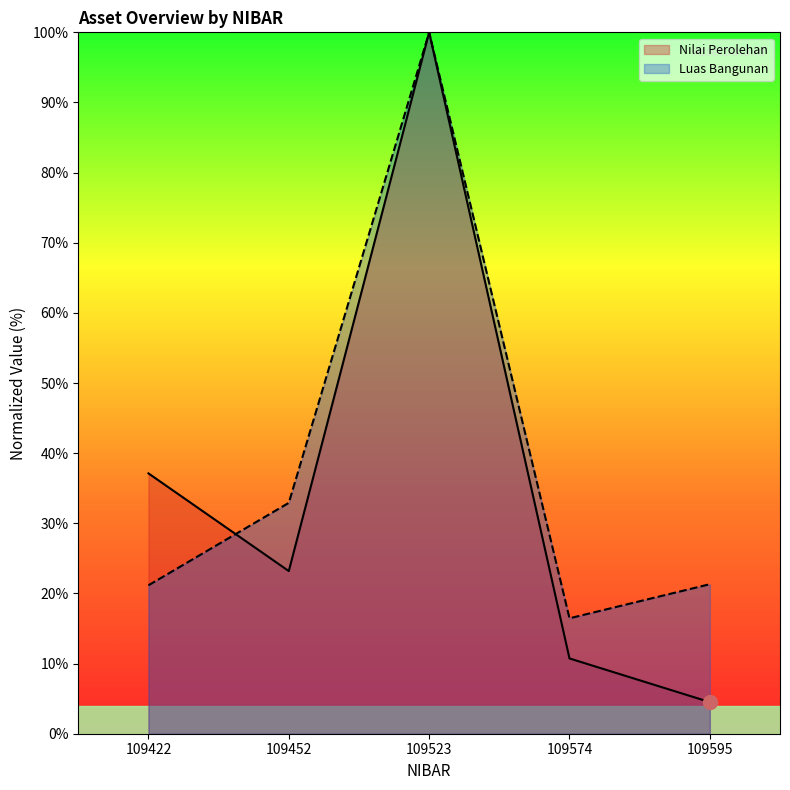

What is the spread (max minus min) of values at 109422?

16.0